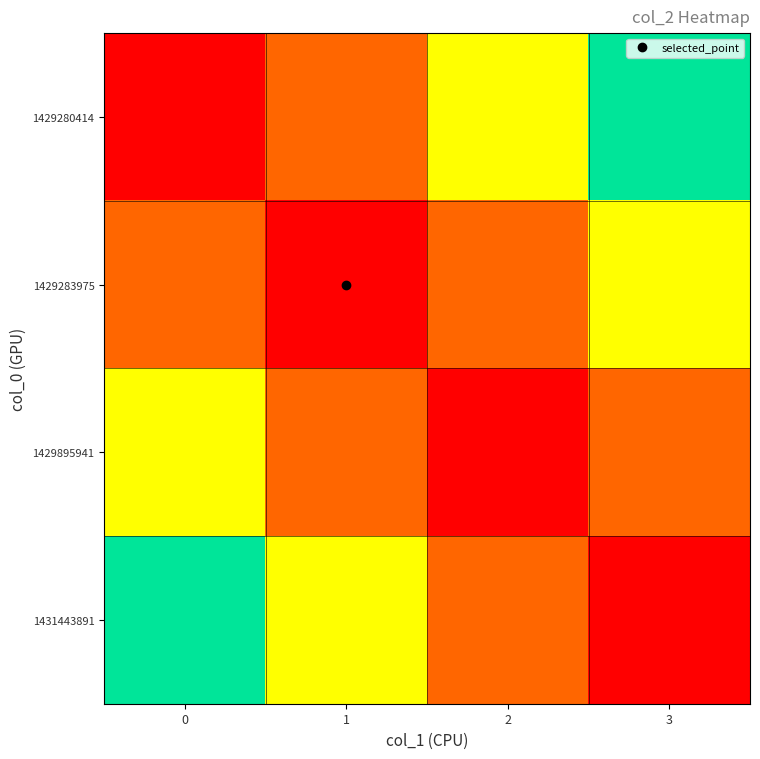

Which has a higher value, 0 or 2?

2